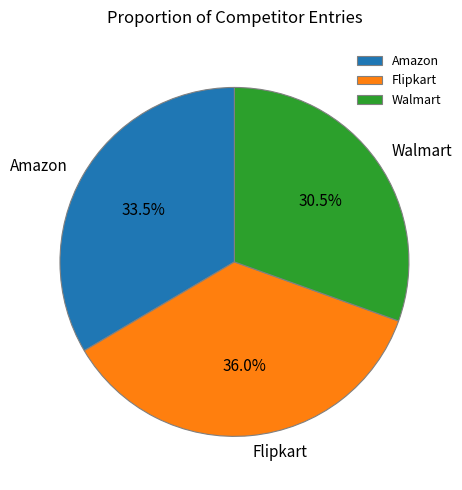

Rank the categories by value from lowest to highest.

Walmart, Amazon, Flipkart